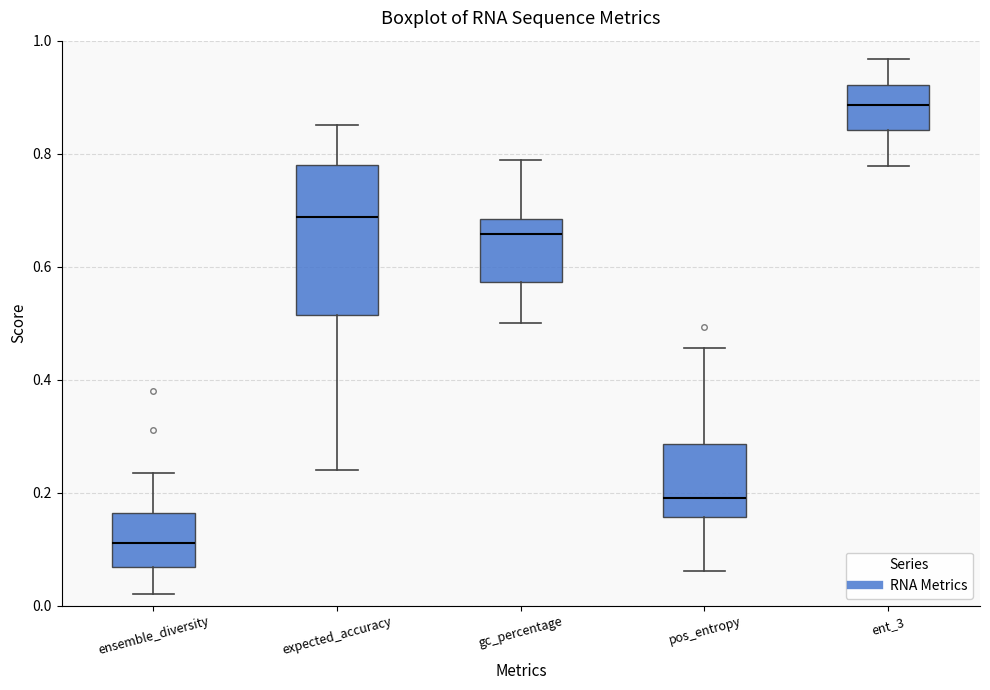

Reading left to right, read every box against the y-axis: the position of its median line, the range the box covers, and the ends of its whiskers. The values are not printed on the chart, so give them approximately, as read against the axis.

ensemble_diversity: median 0.12, box 0.06 to 0.16, whiskers 0.02 to 0.24
expected_accuracy: median 0.68, box 0.52 to 0.78, whiskers 0.24 to 0.86
gc_percentage: median 0.66, box 0.58 to 0.68, whiskers 0.50 to 0.78
pos_entropy: median 0.20, box 0.16 to 0.28, whiskers 0.06 to 0.46
ent_3: median 0.88, box 0.84 to 0.92, whiskers 0.78 to 0.96